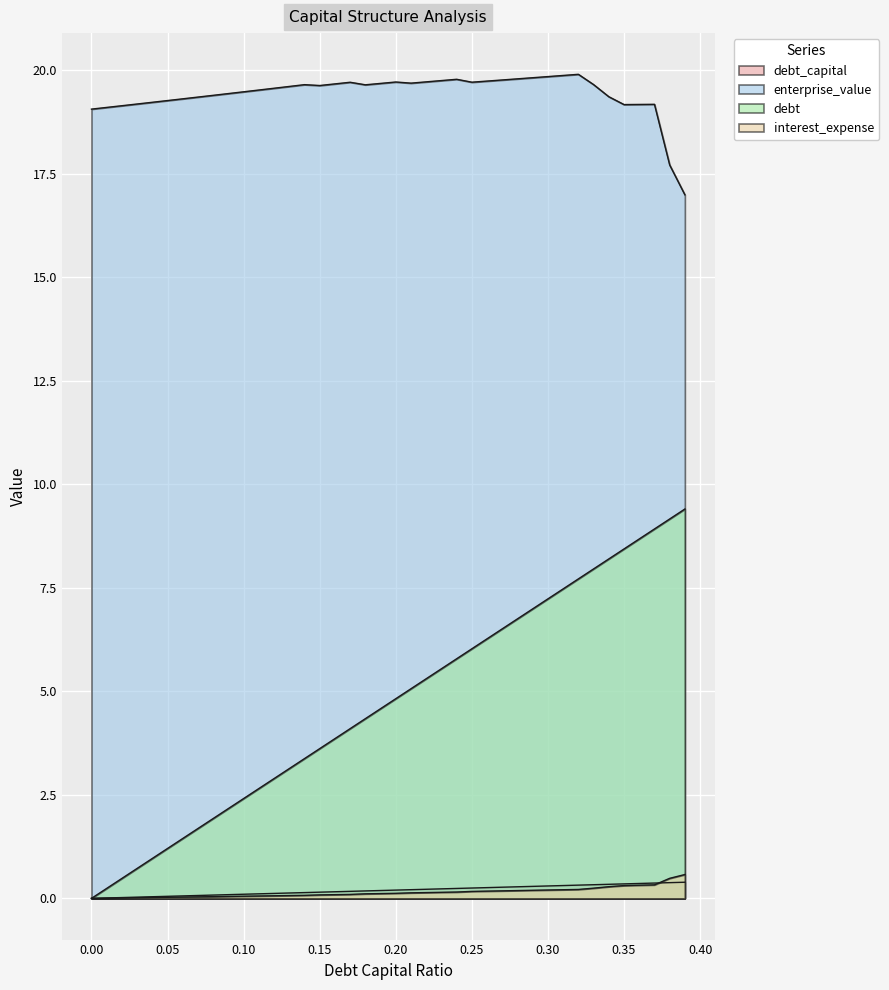

What is the minimum value for enterprise_value?

17.0